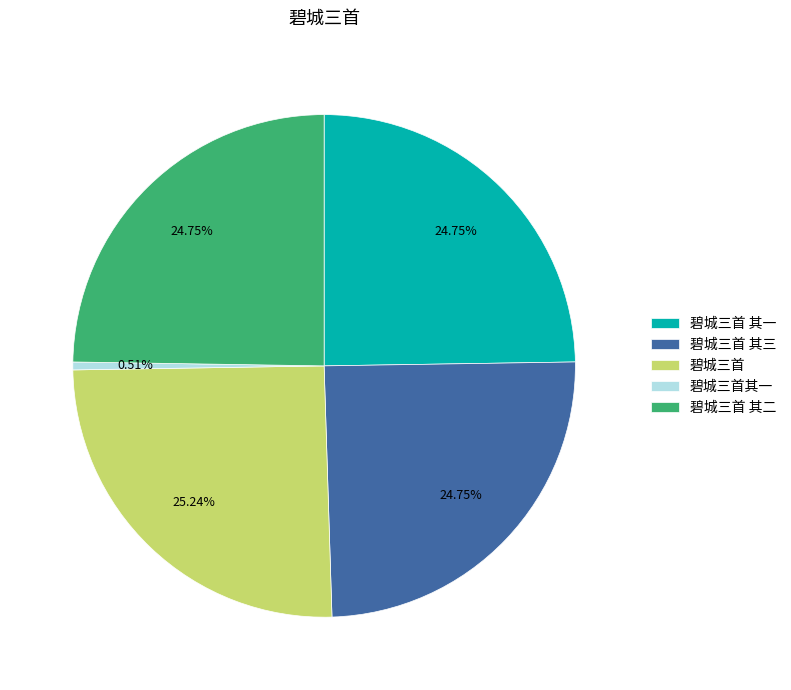

What is the smallest slice in the pie chart?

碧城三首其一